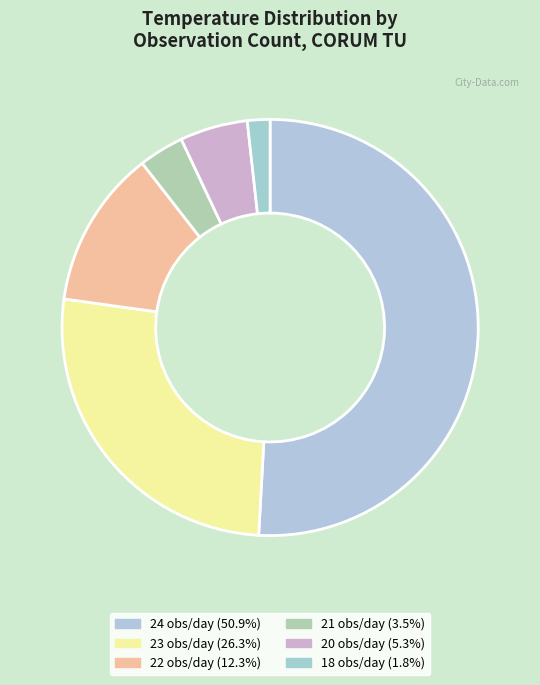

How many segments does this pie chart have?

6